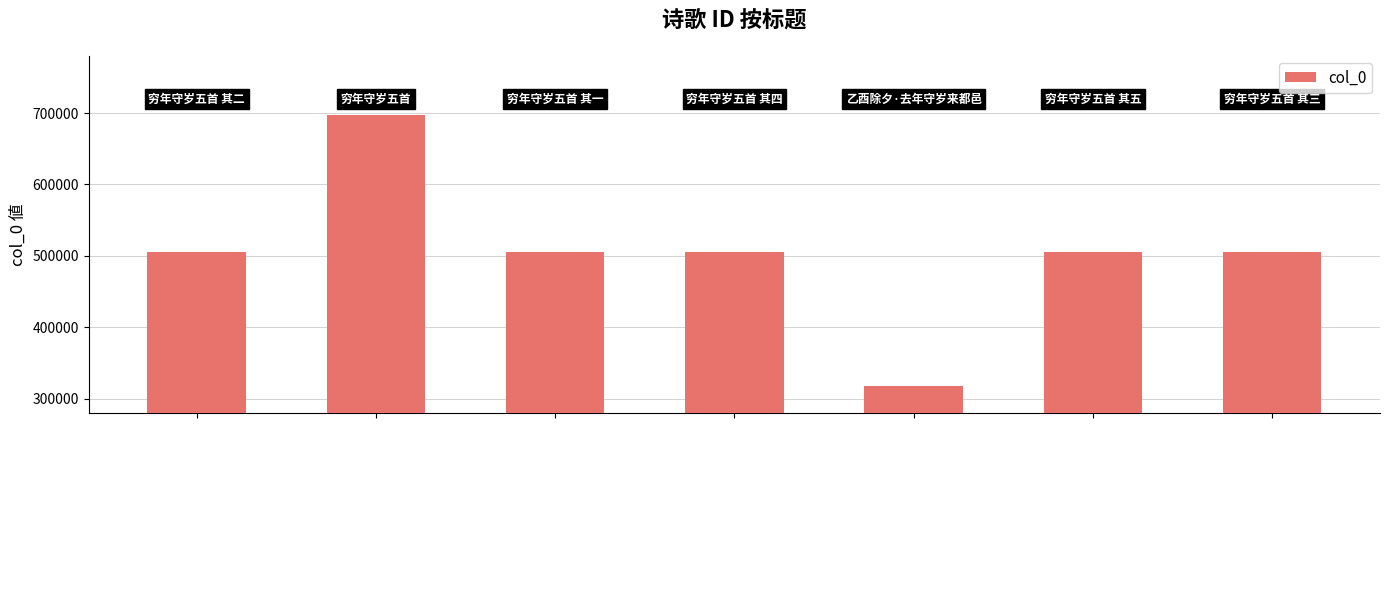

What is the average value?

505408